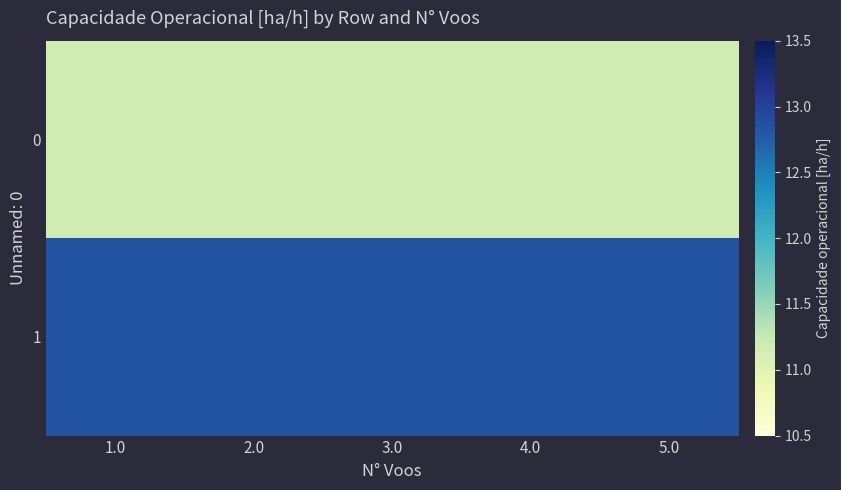

At how many categories does at least one series exceed 12?

5